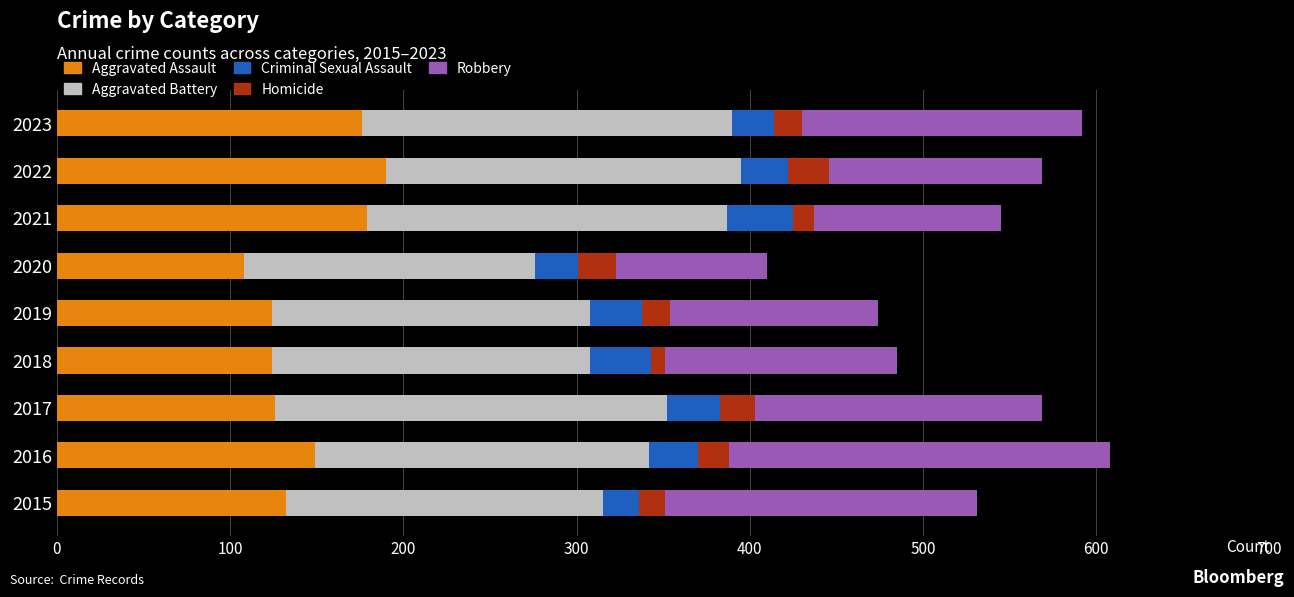

What is the lowest value of the Aggravated Assault series?

108